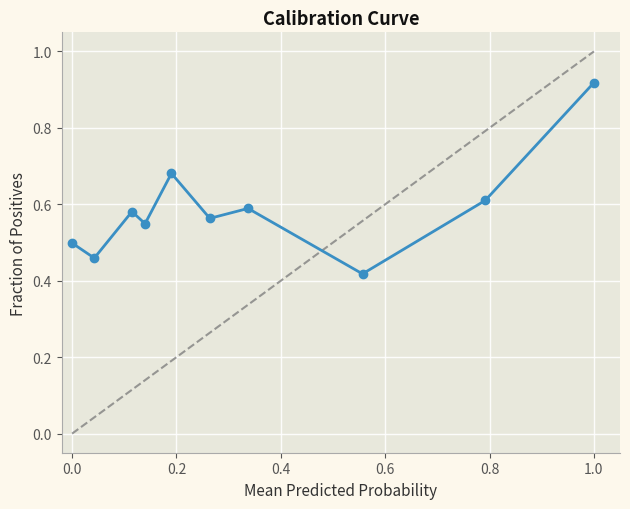

True or false: there are more than 0 points higher than both neighbors.

True